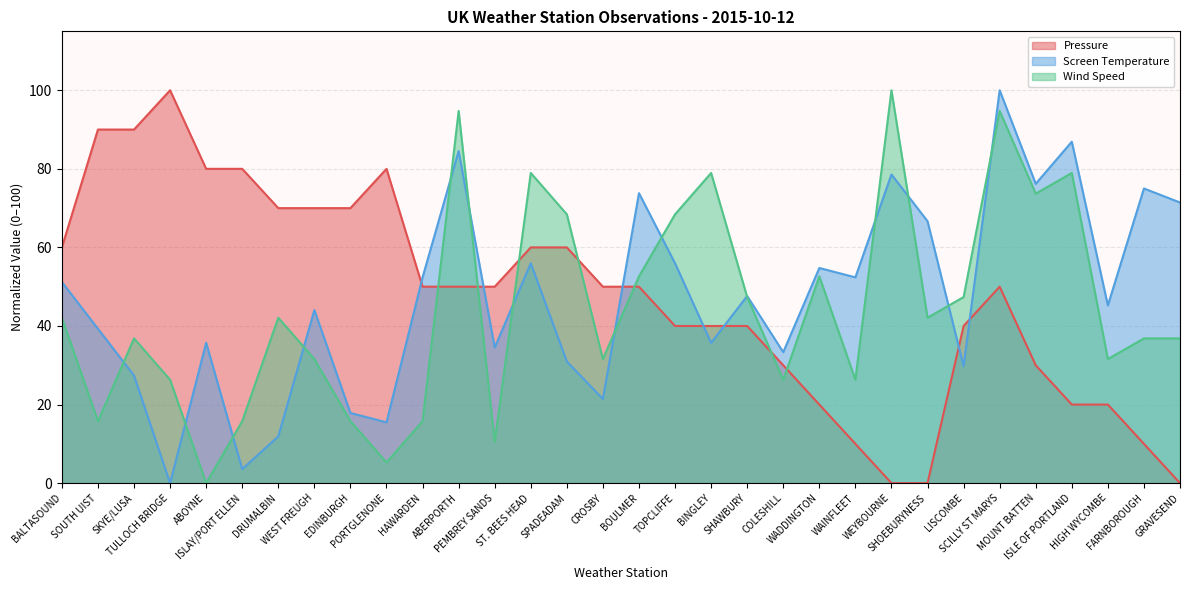

What is the average value of the Wind Speed series?

44.6